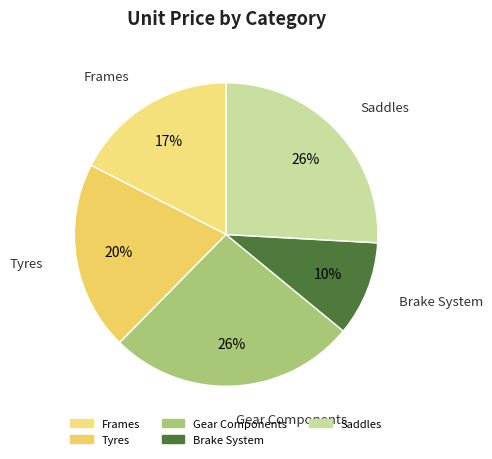

Which category has the smallest portion of the pie?

Brake System